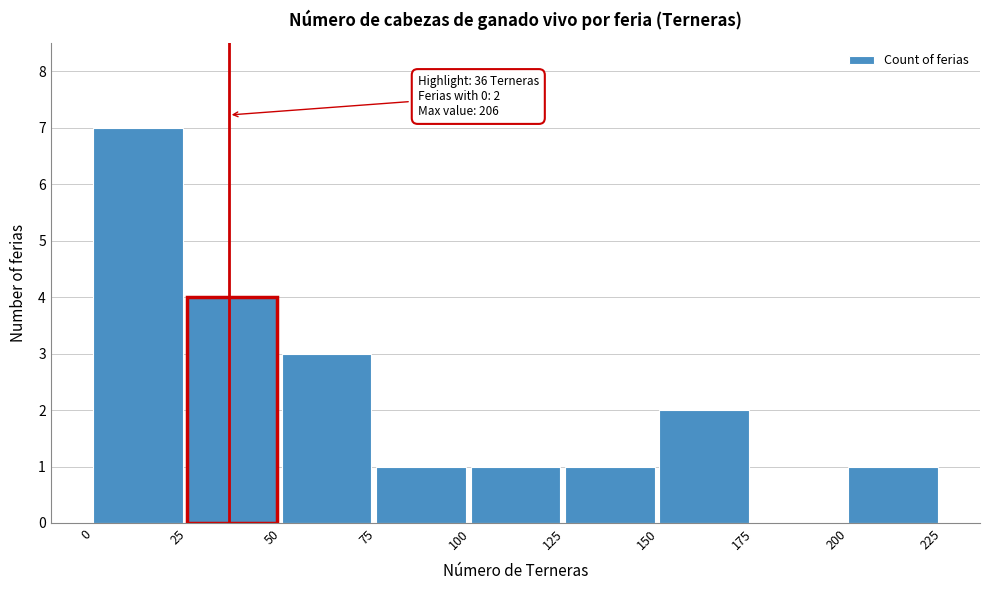

Which range on the x-axis has the tallest bar?

0 to 25